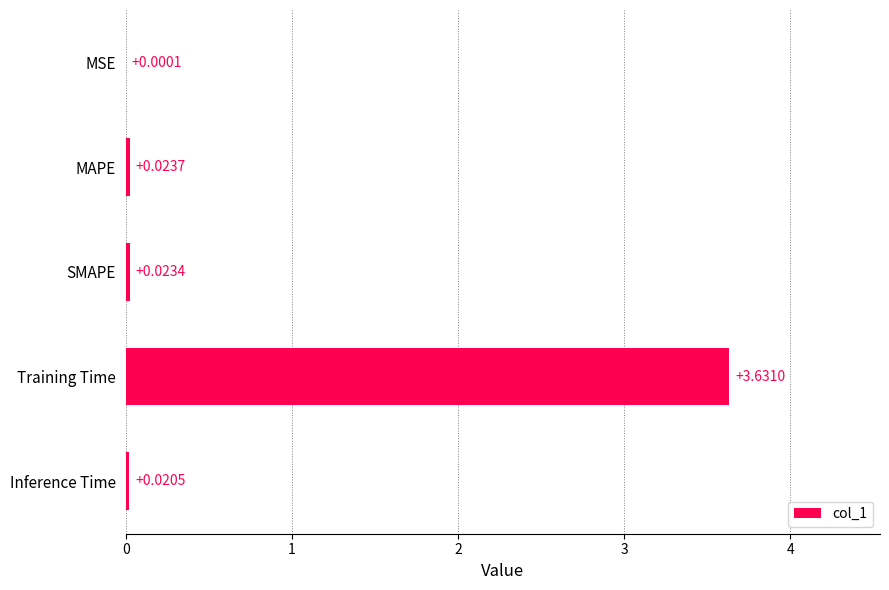

Where is the data nearest to the value 1?

MAPE